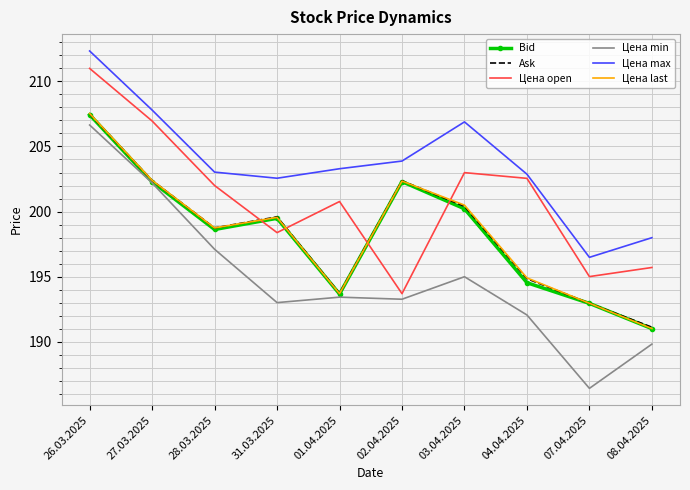

Is it true that Цена max equals 365.9 at 27.03.2025?

False